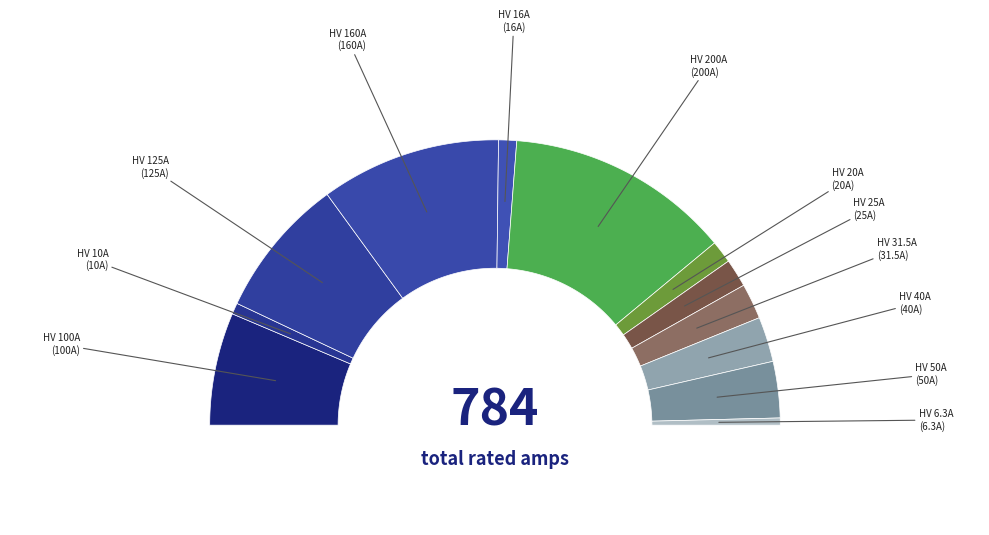

What is the change in value from HV 10A to HV 25A?

+15.0